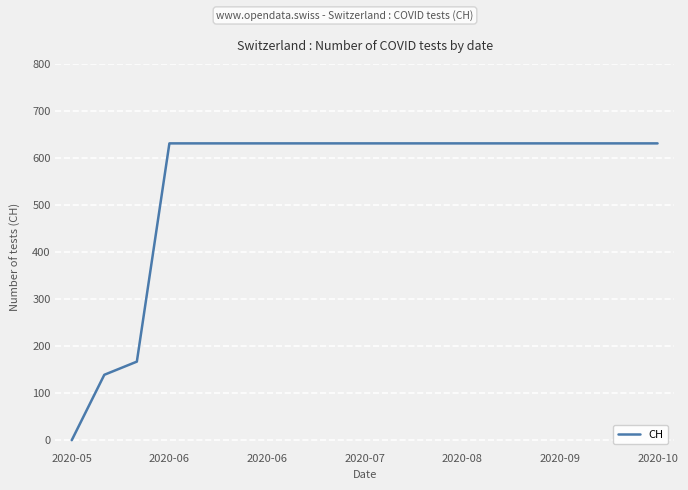

What is the maximum value shown in the chart?

631